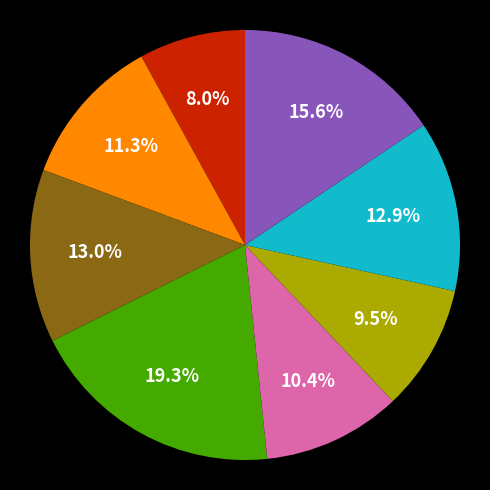

Is there any slice that represents more than half of the pie?

No